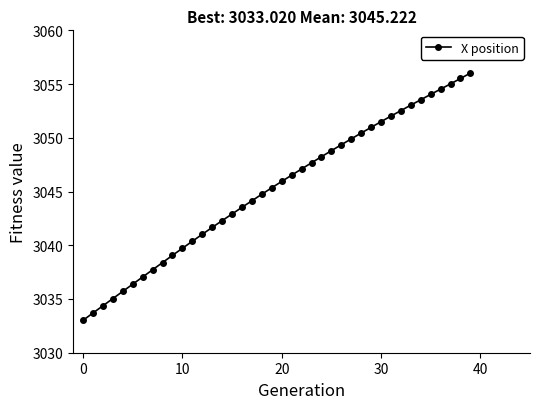

How many lines are shown in the chart?

1